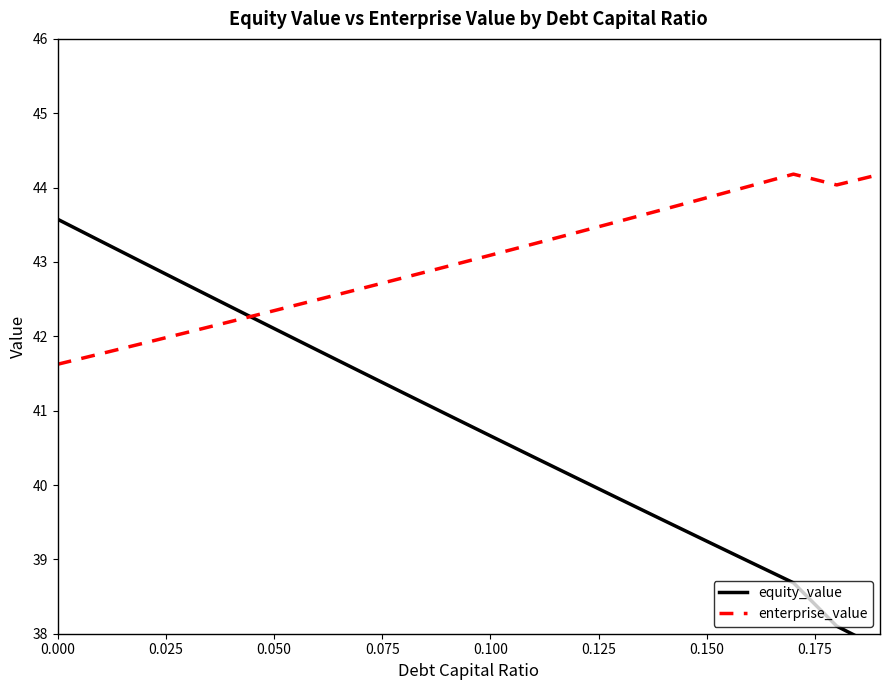

How many data points does each series have?

20